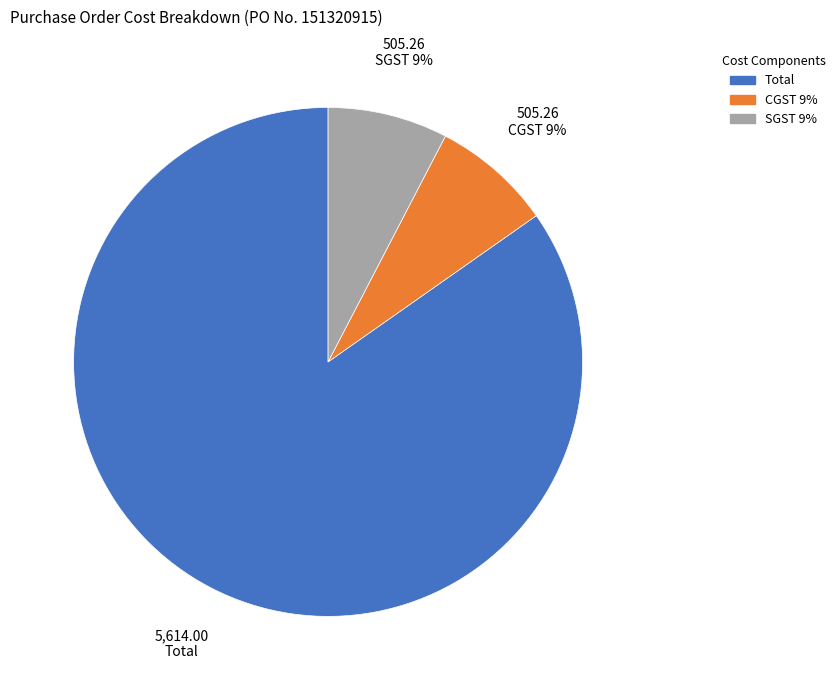

Which slice is the smallest?

CGST 9%